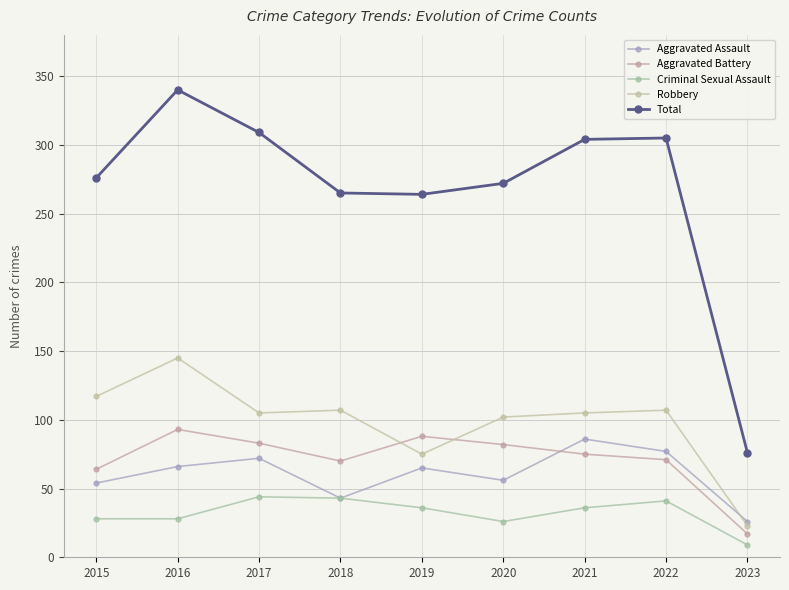

At which label does Total first exceed 276?

2016